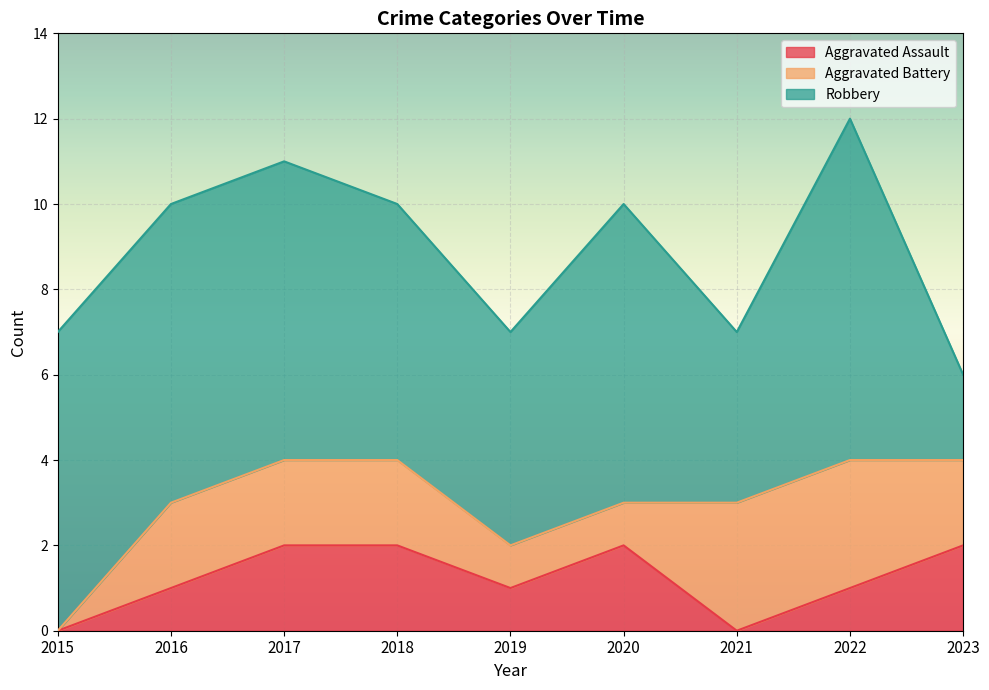

Between 2023 and 2021, which is larger?

2023